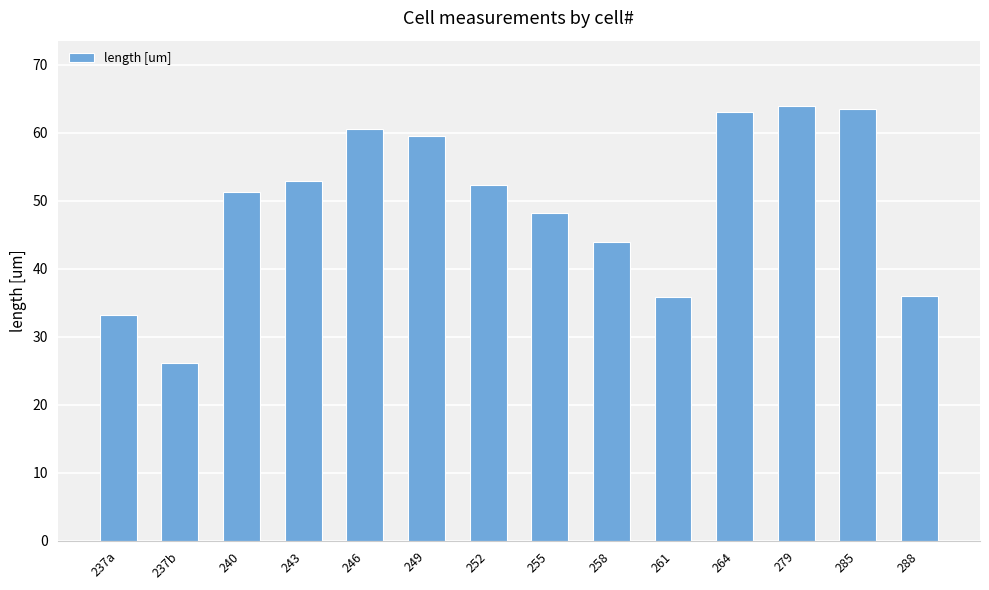

What is the label of the 13th bar from the left?

285